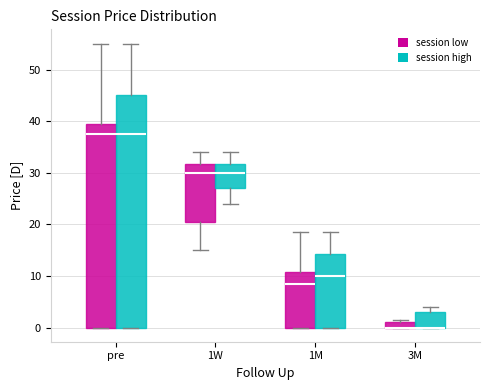

Where is the upper edge of the box for 1M (session low) on the y-axis? The values are not printed on the chart, so give them approximately, as read against the axis.

11